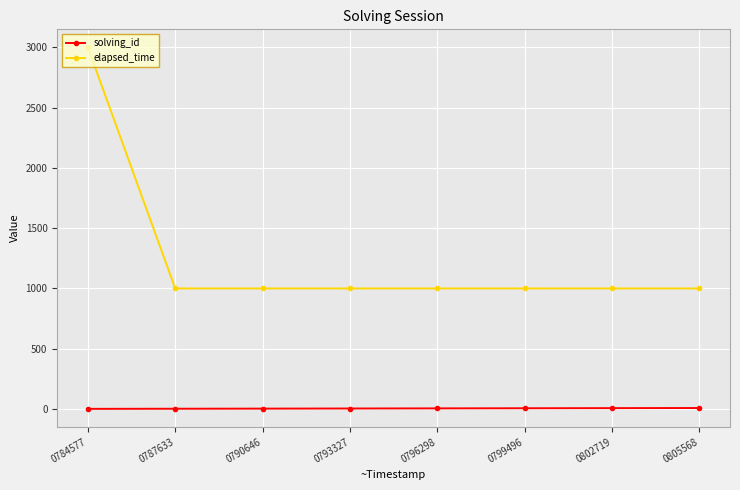

How many distinct data groups are displayed?

2